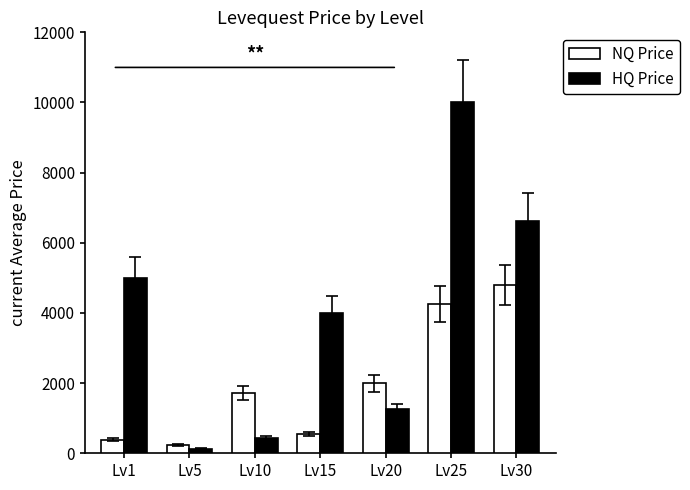

The value of HQ Price at Lv10 is 443.5. True or false?

True